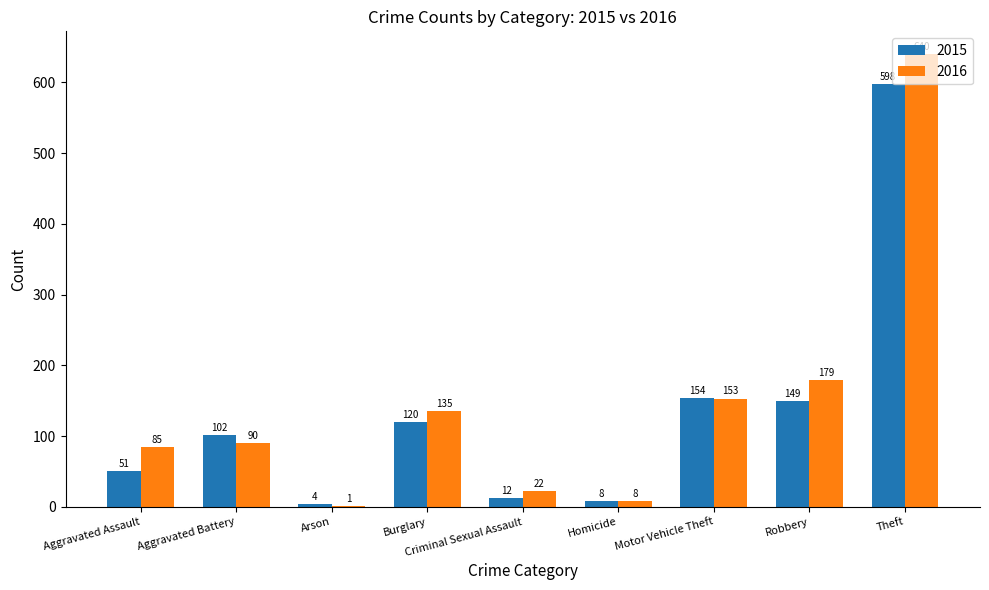

True or false: 2015 has a value of 65 at Aggravated Battery.

False